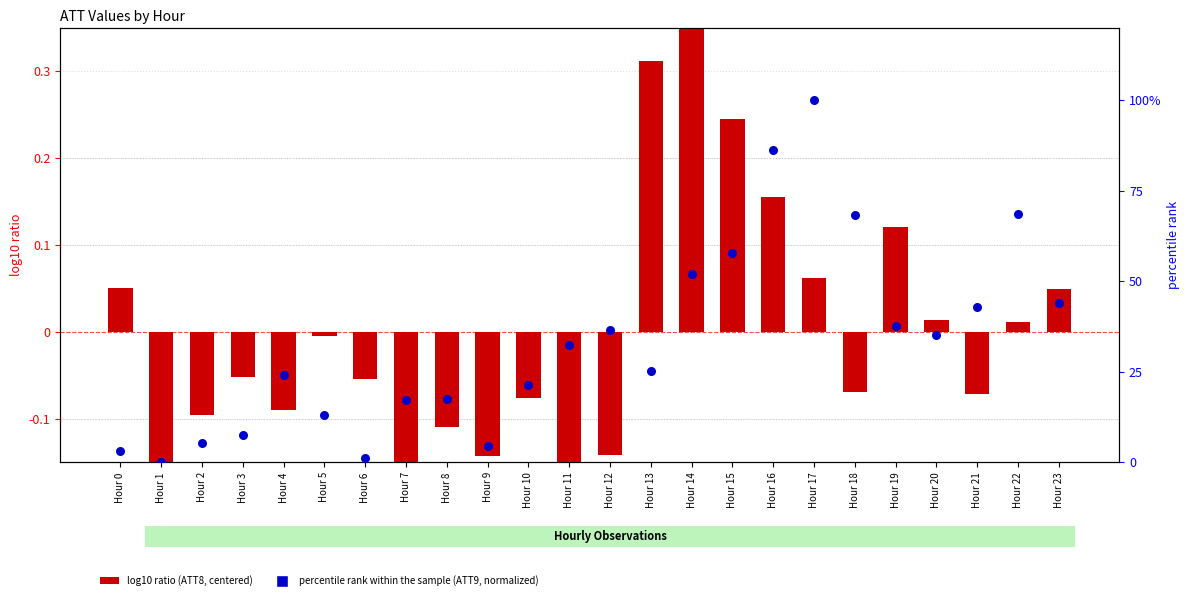

At how many categories does at least one series exceed 86?

2